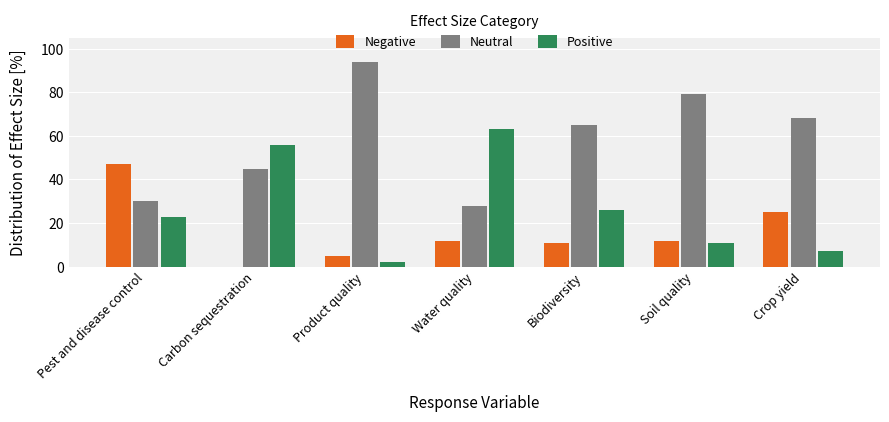

Which category has the highest value across all series?

Product quality